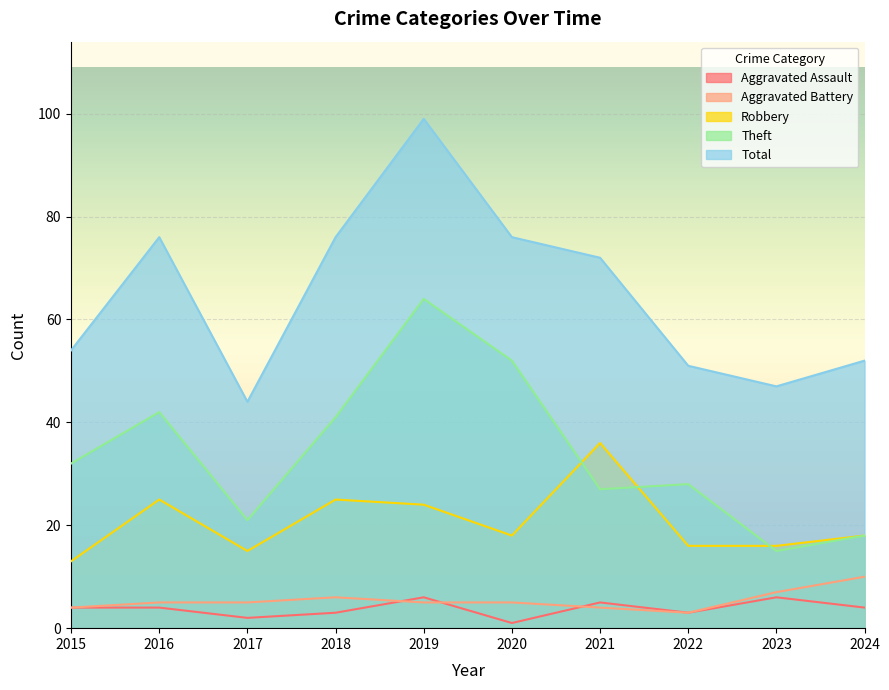

Count the number of data series in this chart.

5